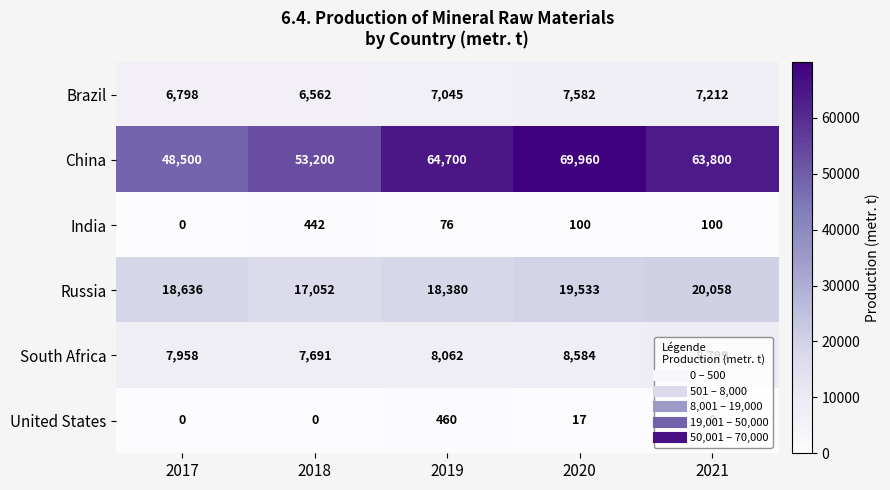

What is the difference between the maximum and minimum values in the Russia series?

3006